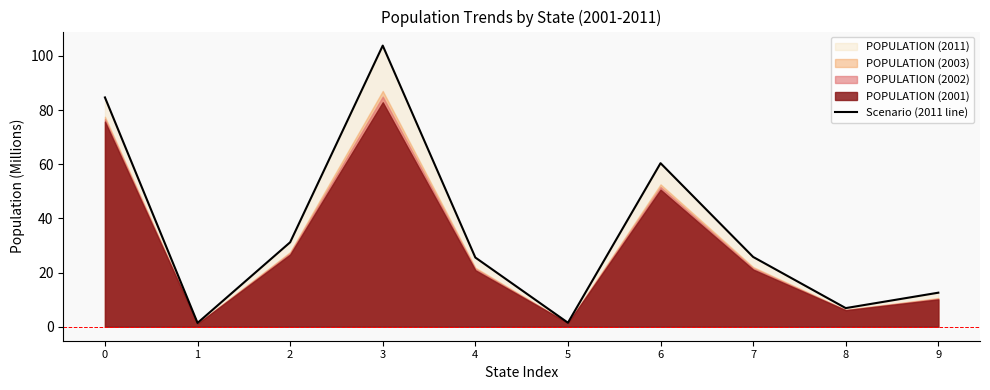

The chart shows a value of 34.3 at 4. True or false?

False